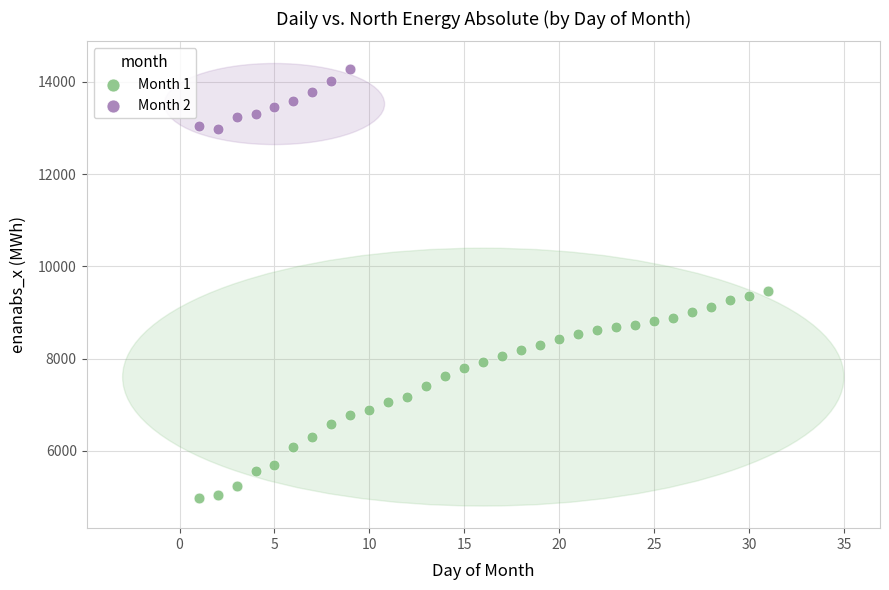

Which series has the largest Y range (max minus min)?

Month 1